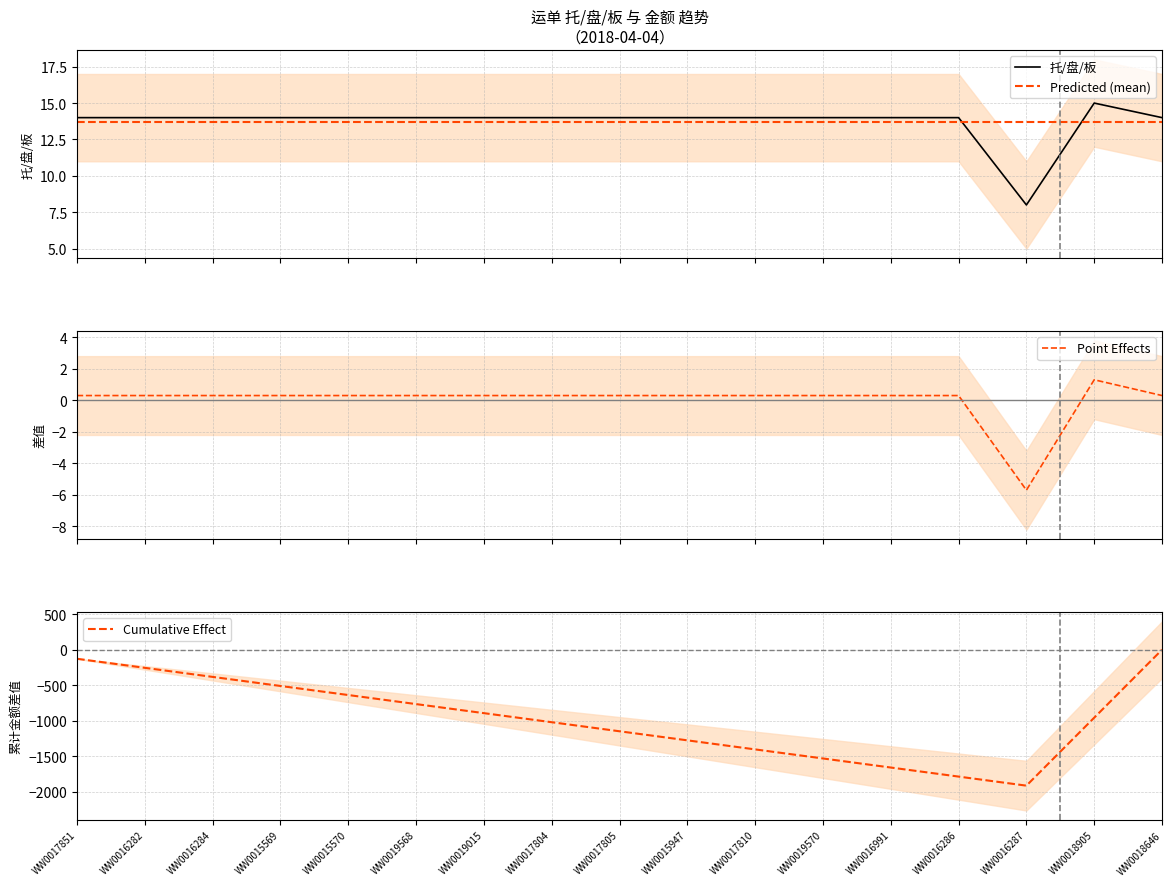

What position from the right is WW0015569?

14